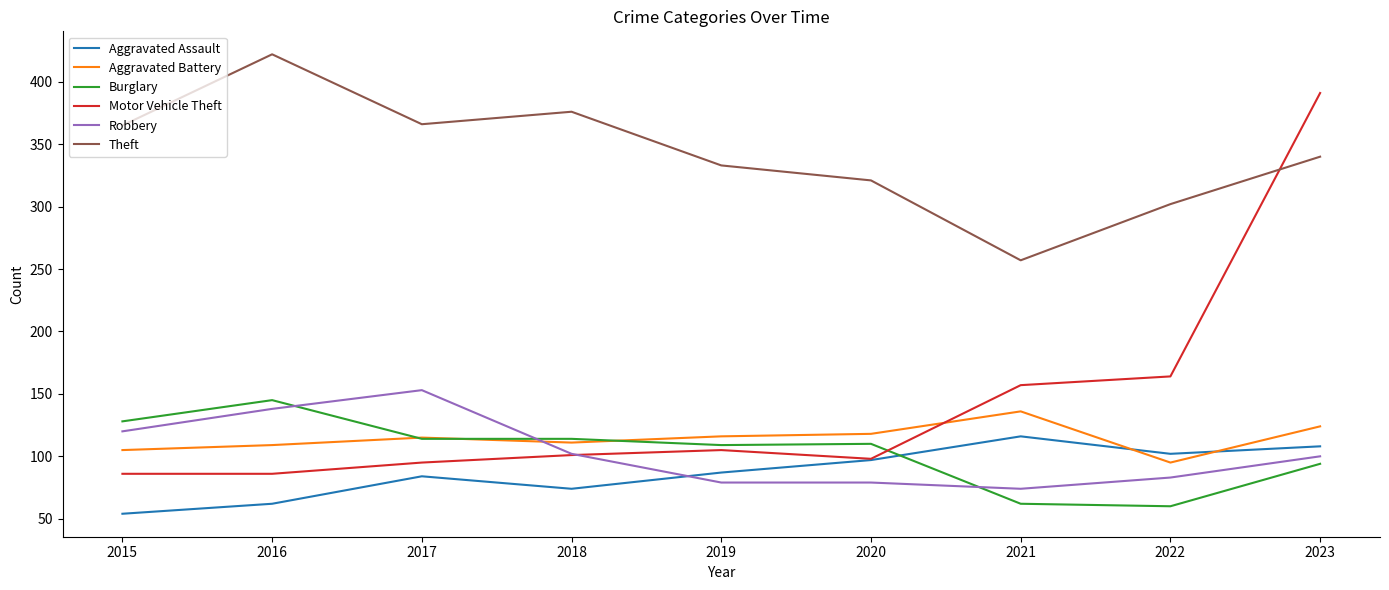

Is this an area chart (filled region under the line)?

No